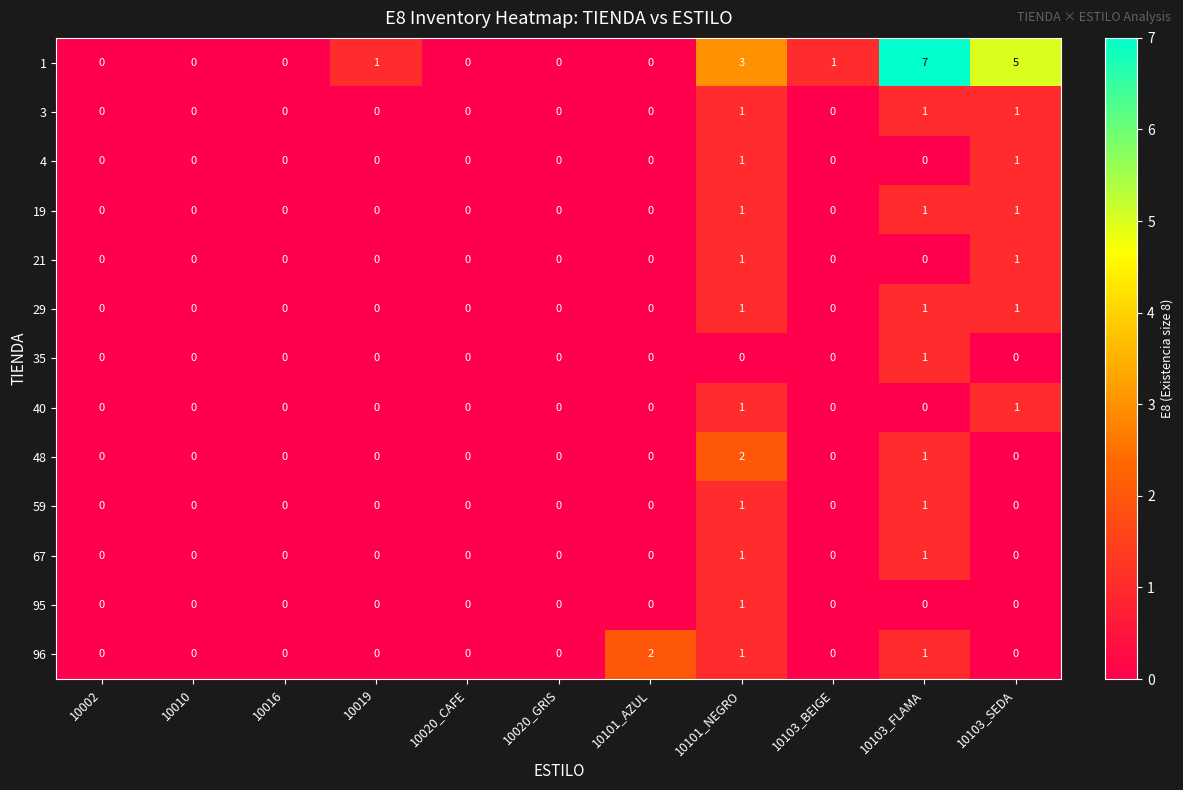

What is the sum of all 1 values?

17